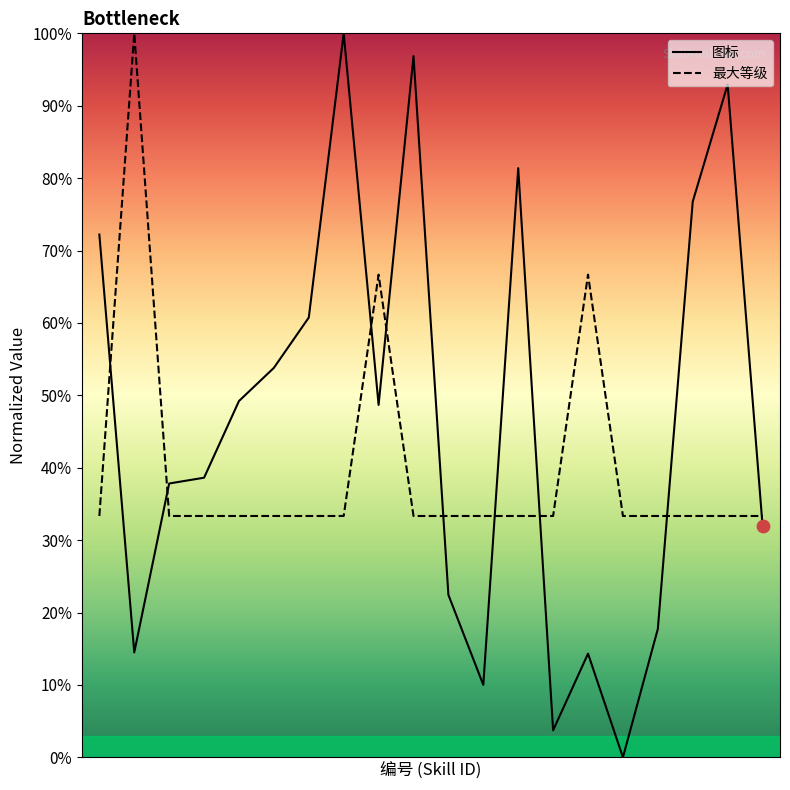

What are all the series names shown in the legend?

图标, 最大等级